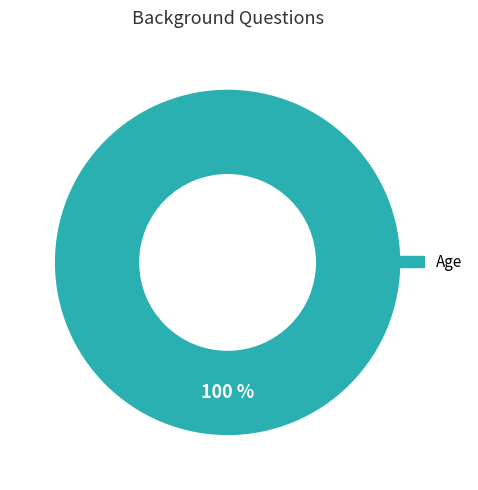

Is there any slice that represents more than half of the pie?

Yes